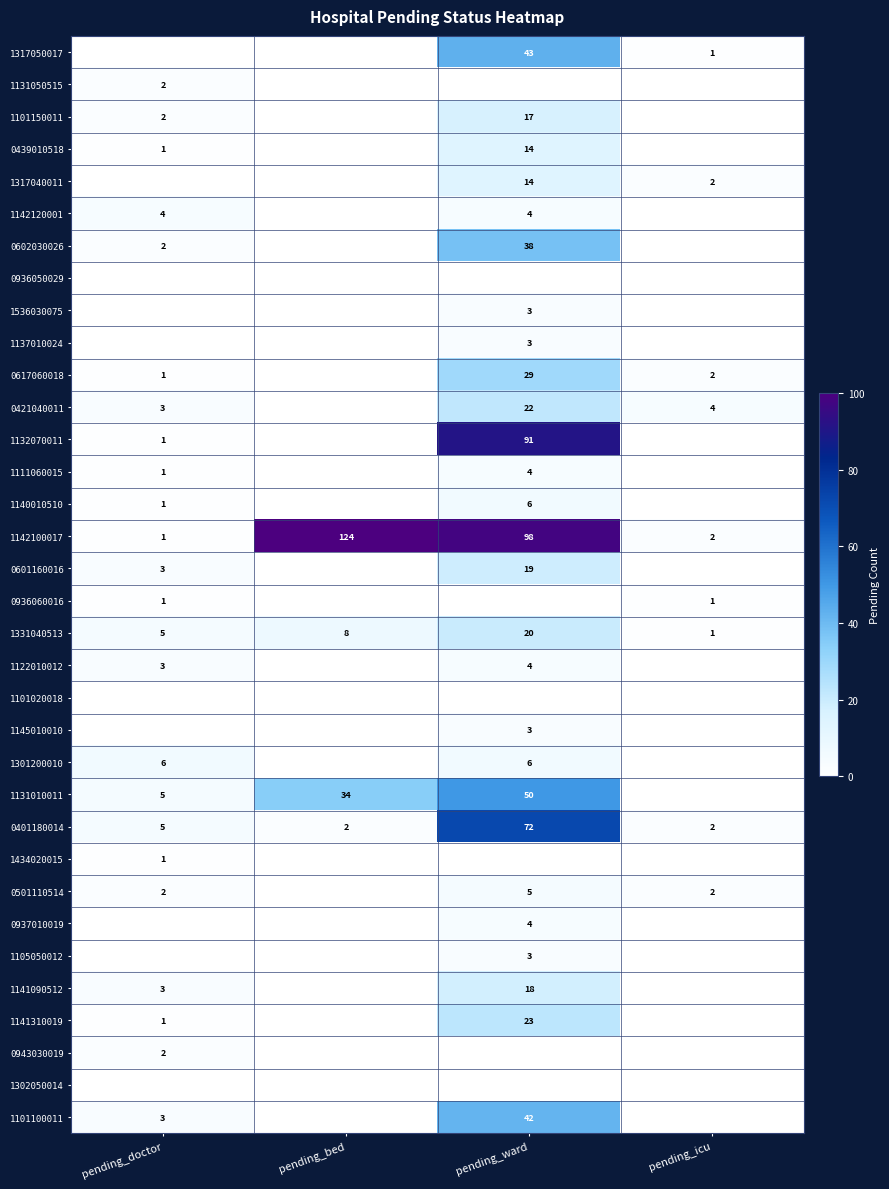

The value of 1142100017 at pending_ward is 148. True or false?

False